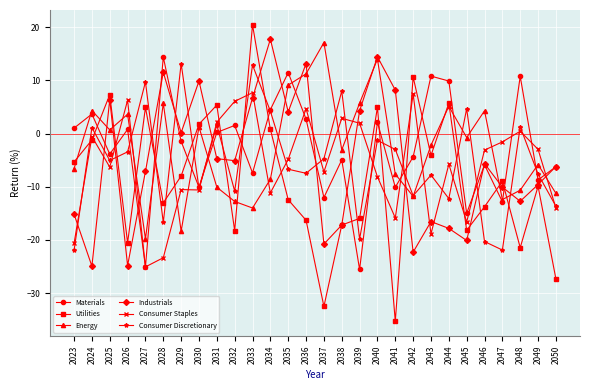

What is the value of the Energy point at the 4th from the left?

3.6